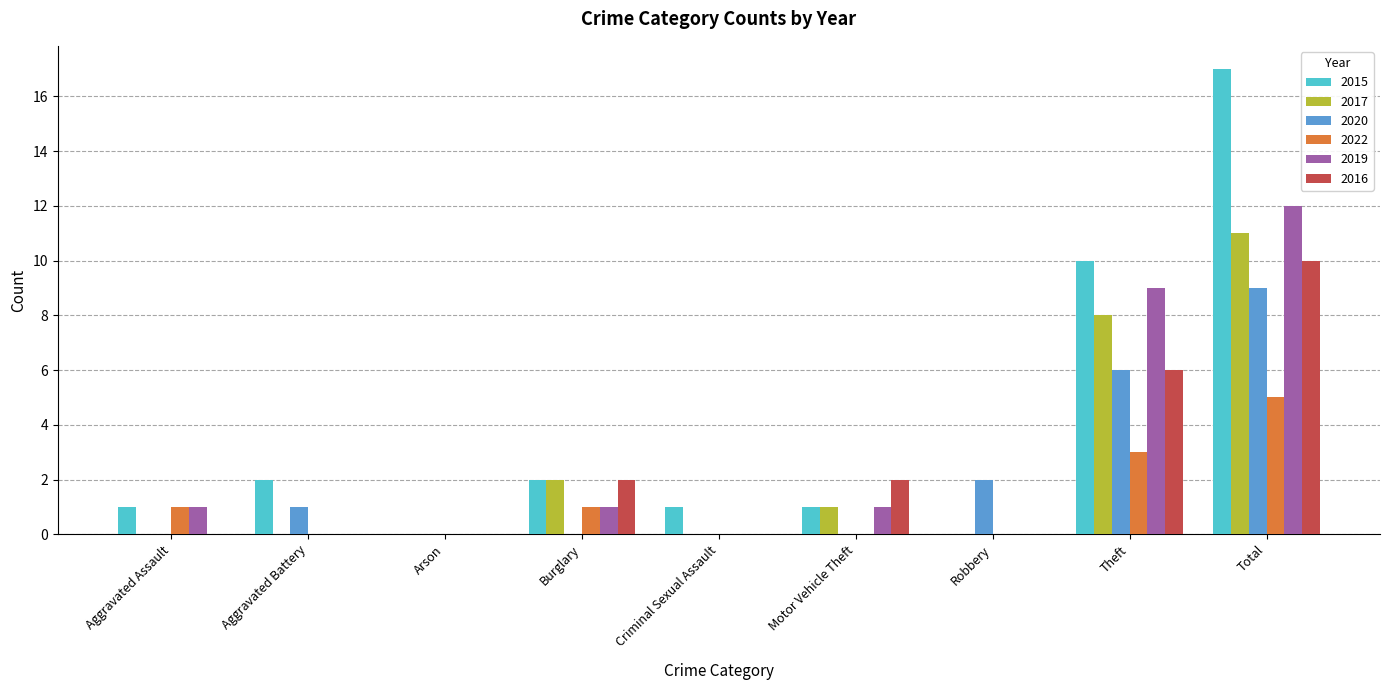

Count the 2022 values in the range 0 to 1.

7